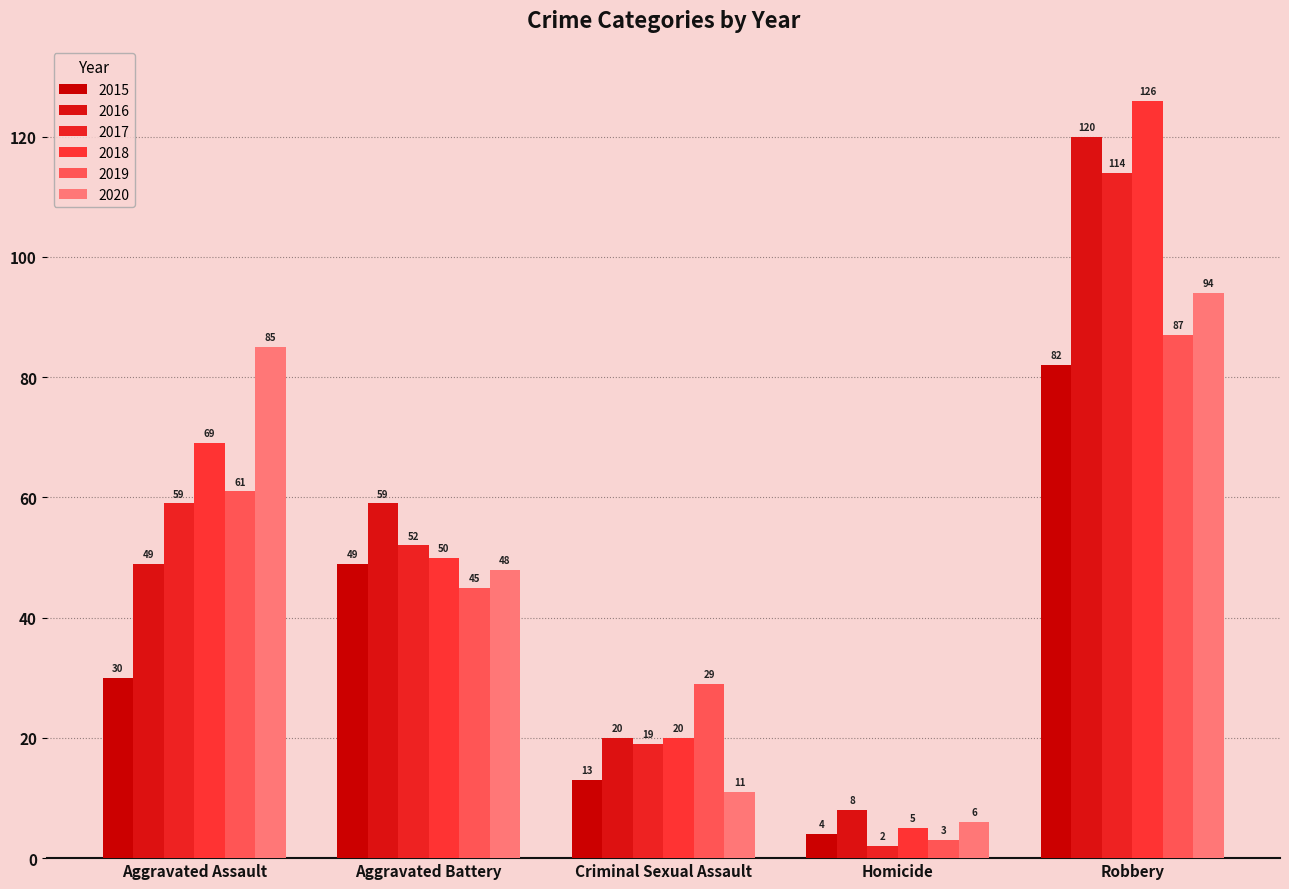

How many data points in 2019 are less than 45?

2